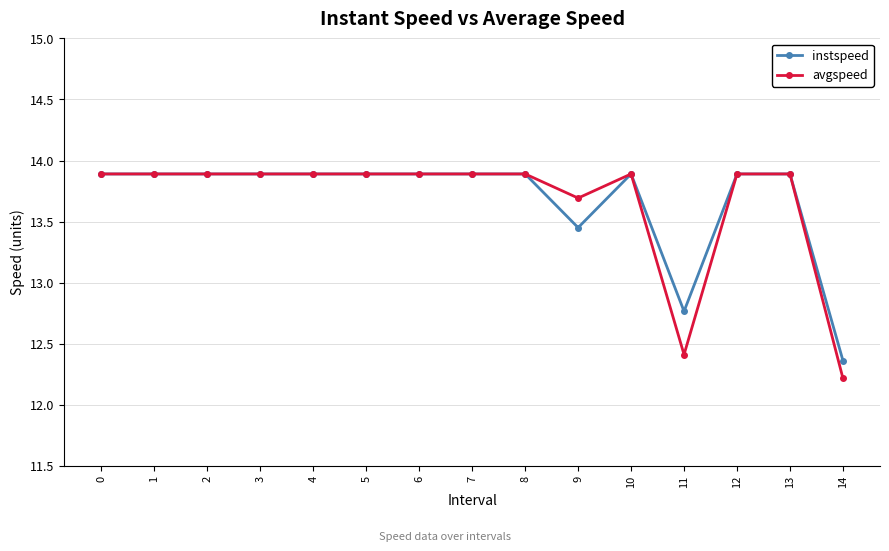

What is the sum of the instspeed values at 7 and 9?

27.3